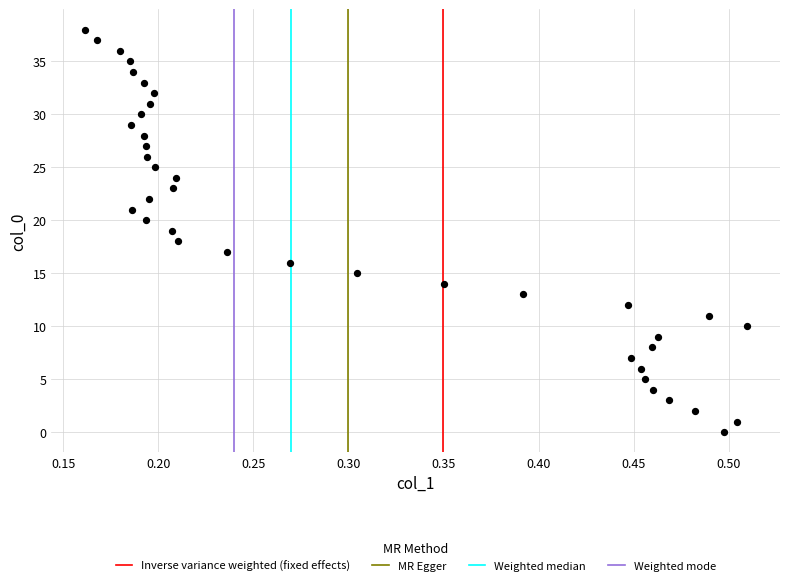

What is the range of Y values (max minus min)?

38